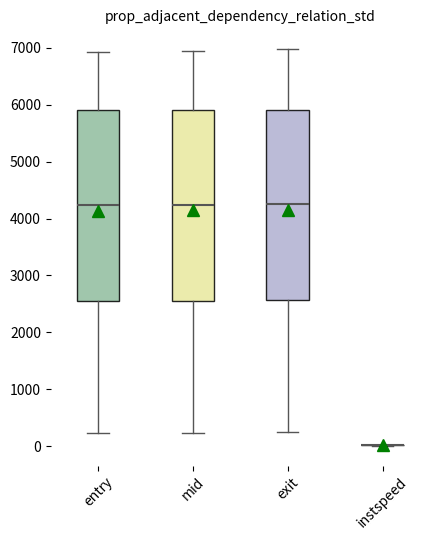

Where does the upper whisker of the box for exit end on the y-axis? The values are not printed on the chart, so give them approximately, as read against the axis.

7000